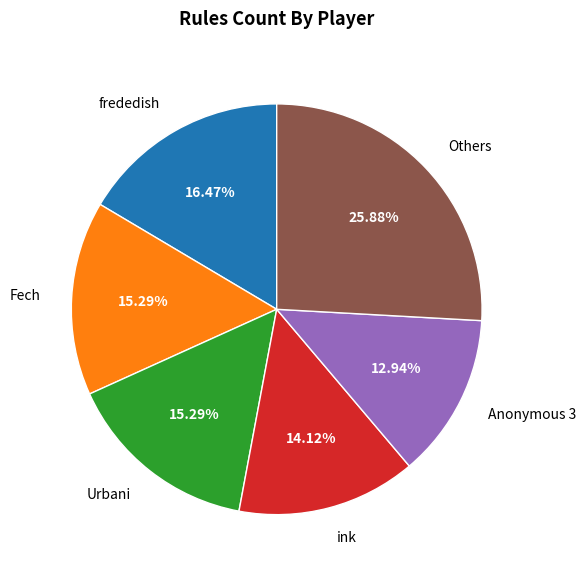

Which has a higher value, Anonymous 3 or Others?

Others